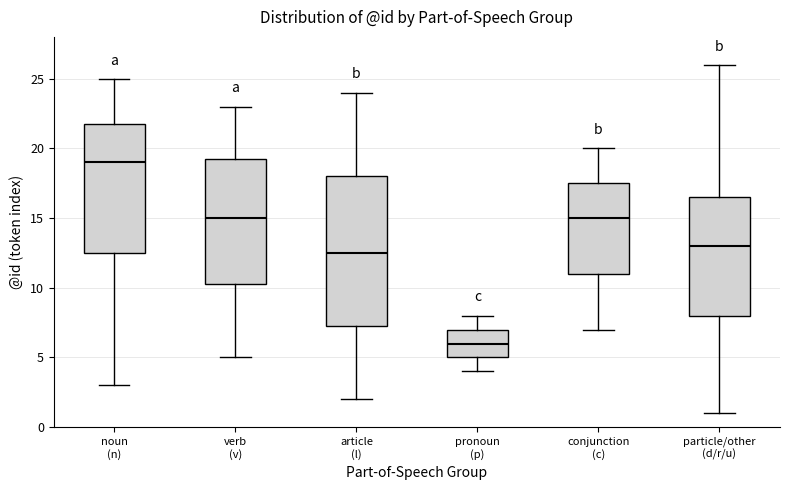

Where is the upper edge of the box for pronoun (p) on the y-axis? The values are not printed on the chart, so give them approximately, as read against the axis.

7.0